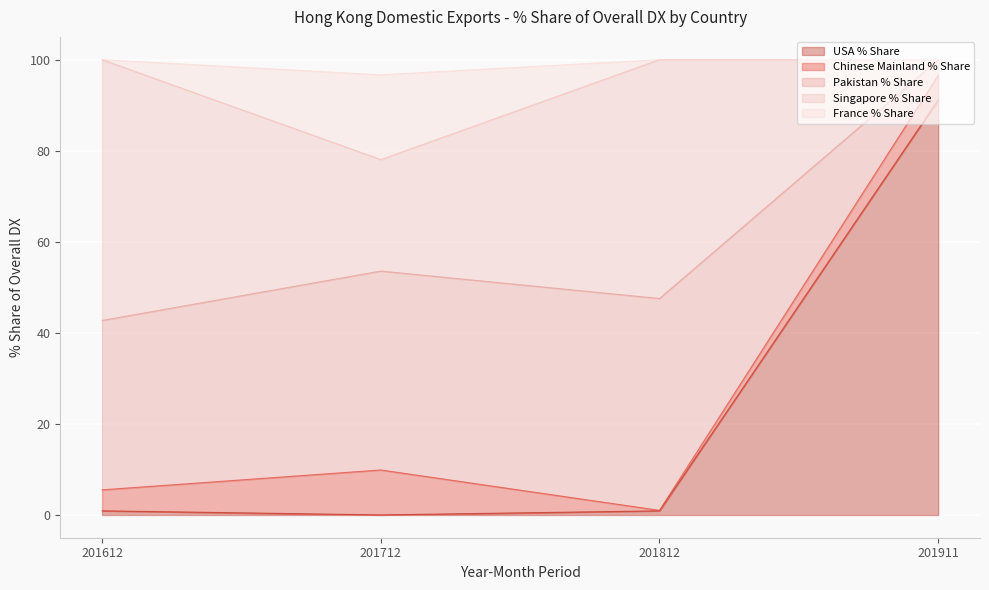

What is the highest value of the USA % Share series?

91.2